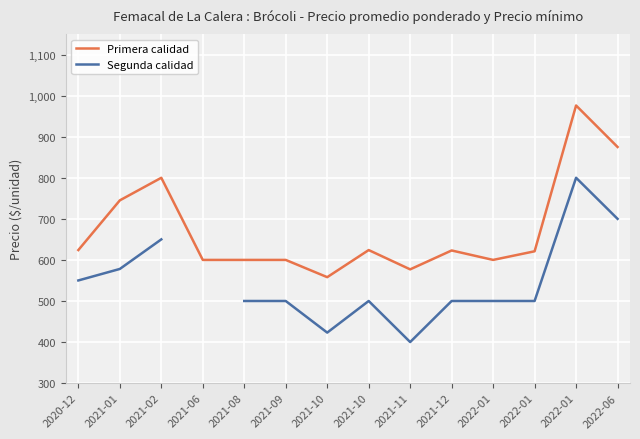

True or false: Primera calidad and Segunda calidad intersect in this chart.

False